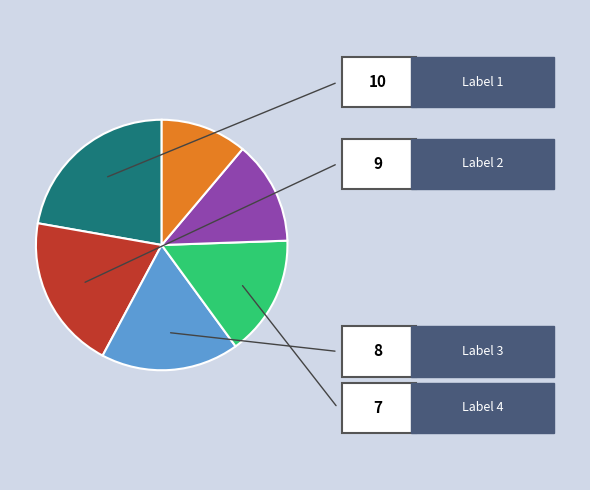

Is there a majority slice in this chart?

No